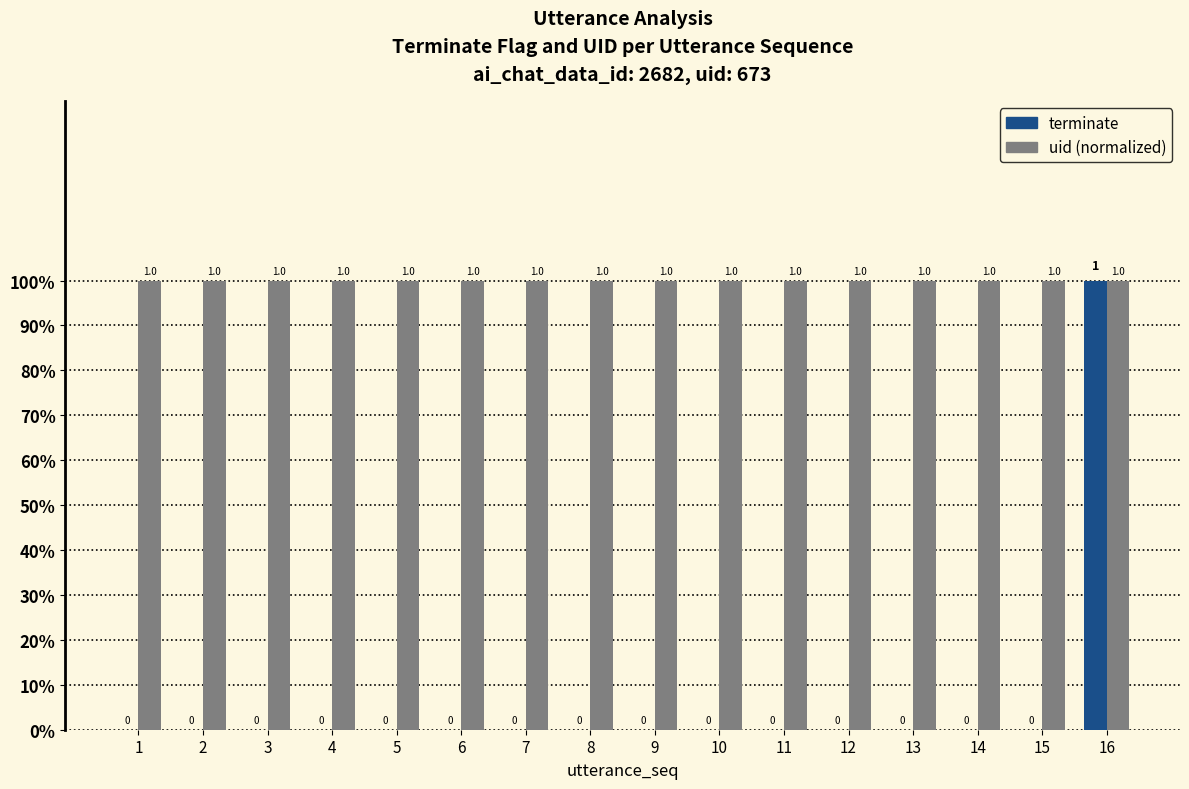

At 14, list the series in order from largest to smallest.

uid (normalized), terminate